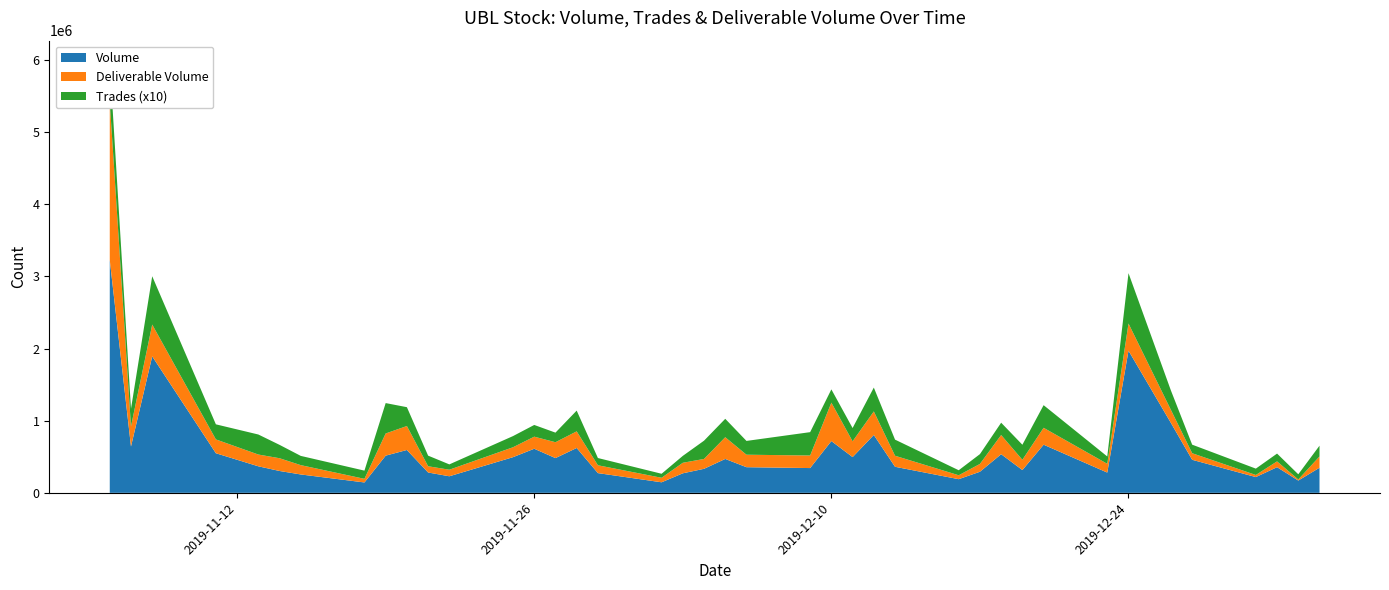

Reading left to right, extract all data points from this chart.

Volume: 3227234	642326	1891378	548799	367679	302857	254708	143873	515508	593763	281811	229599	494374	611044	481476	621679	273362	146097	270632	332992	469776	355361	343298	717456	495380	801834	361089	189254	292306	535331	315700	667193	280816	1970131	967874	458002	218468	355623	170248	347781
Trades: 55146	24458	66947	20898	27757	18529	12802	11370	42128	26092	14701	7375	15471	16241	13292	28757	10041	5564	9567	25284	25534	19124	32352	18389	18413	33034	22332	6955	13594	17060	20876	31358	10173	69798	26909	11871	8796	10823	7179	14928
Deliverable Volume: 2189312	277490	440728	191573	163182	176626	129124	50178	307063	332295	86667	90864	137357	167314	219923	230518	108658	62525	145797	136898	300834	172887	174208	532495	218604	326438	152881	54337	108313	266067	142075	234146	121395	376585	180357	90864	29090	80247	14934	156443